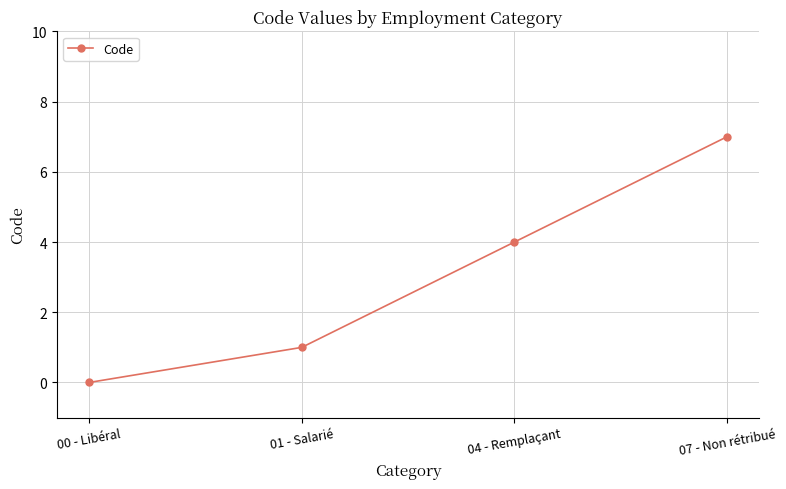

What is the greatest value displayed?

7